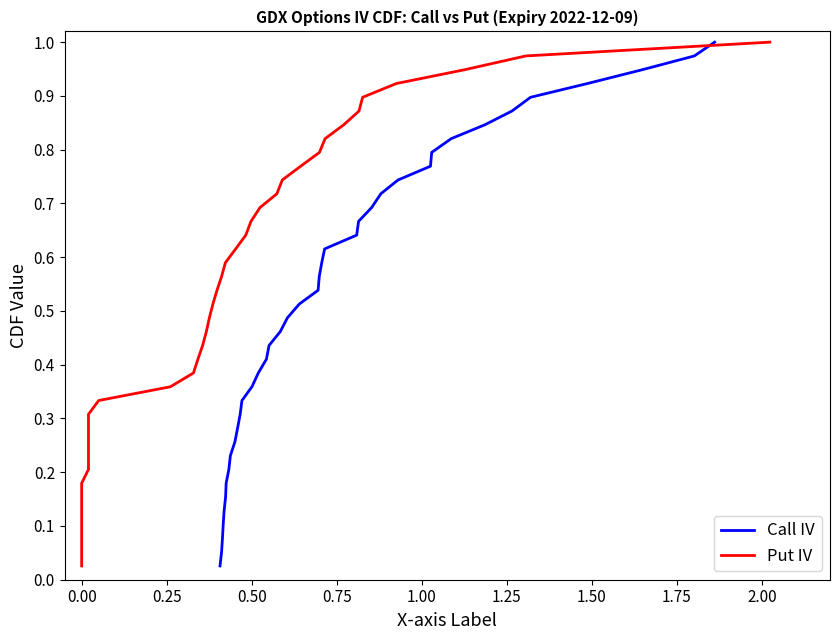

True or false: Put IV has a value of 0.4 at 35.

False